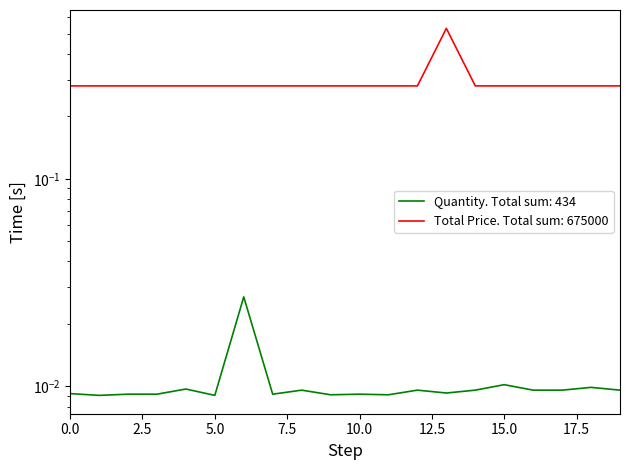

True or false: Total Price and Quantity cross at least once.

False